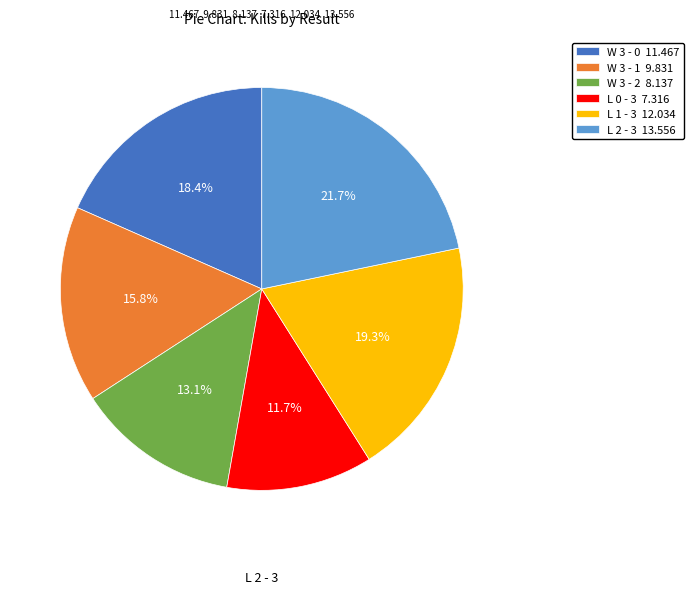

True or false: W 3 - 1 accounts for 16% of the total.

True